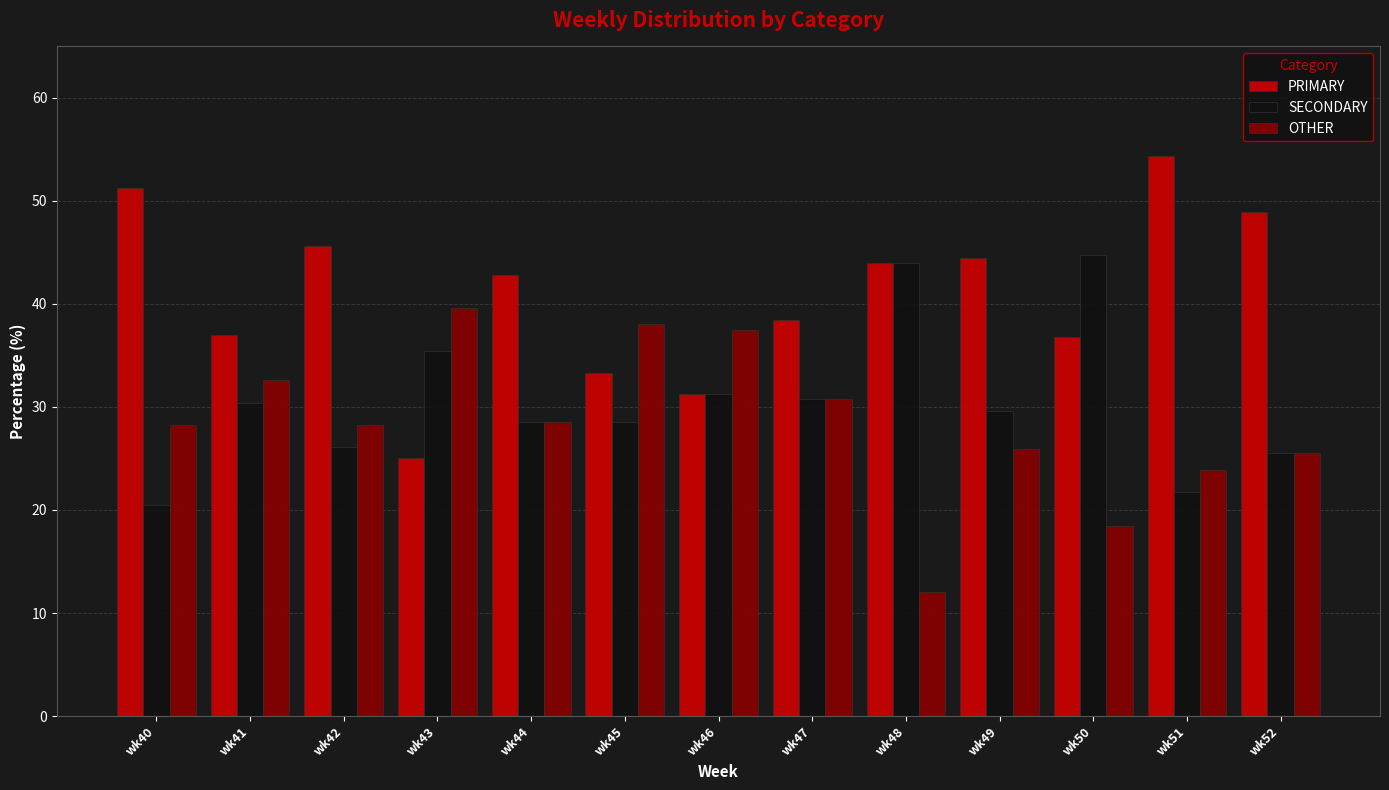

What is the difference between the second highest and minimum values in the OTHER series?

26.1